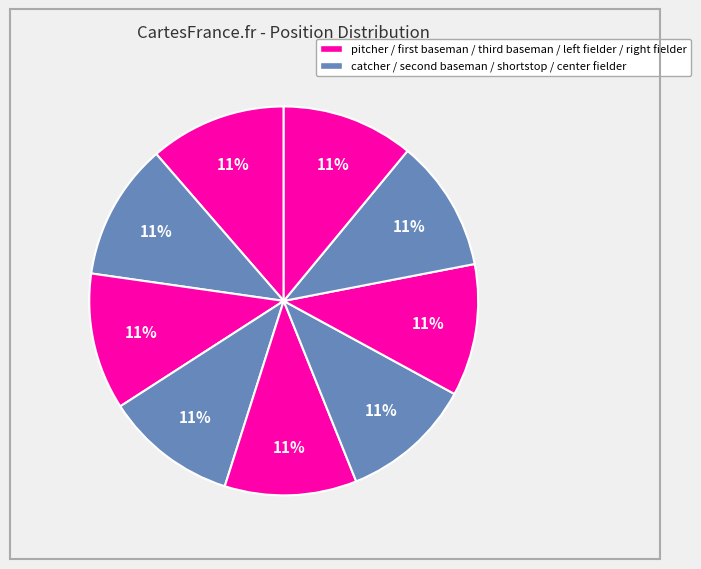

How many segments does this pie chart have?

9